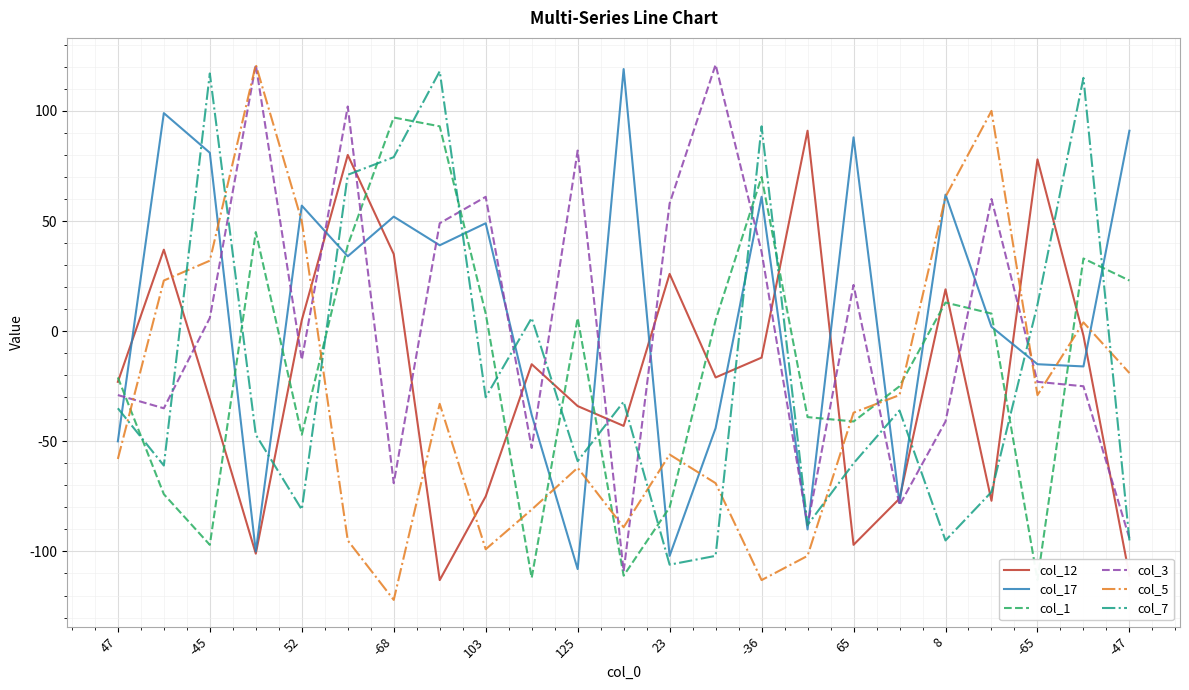

True or false: col_5 and col_12 intersect in this chart.

True